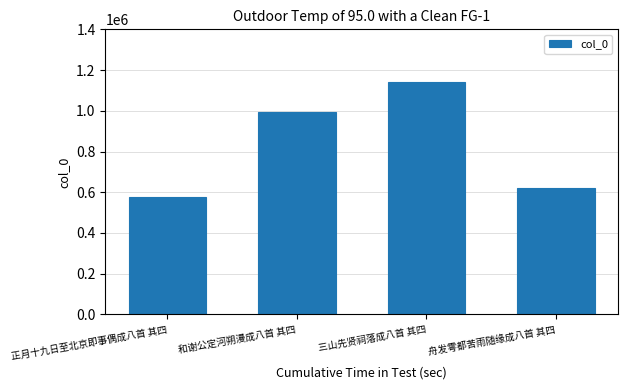

What is the sum of the values at 正月十九日至北京即事偶成八首 其四 and 舟发雩都苦雨随缘成八首 其四?

1199414